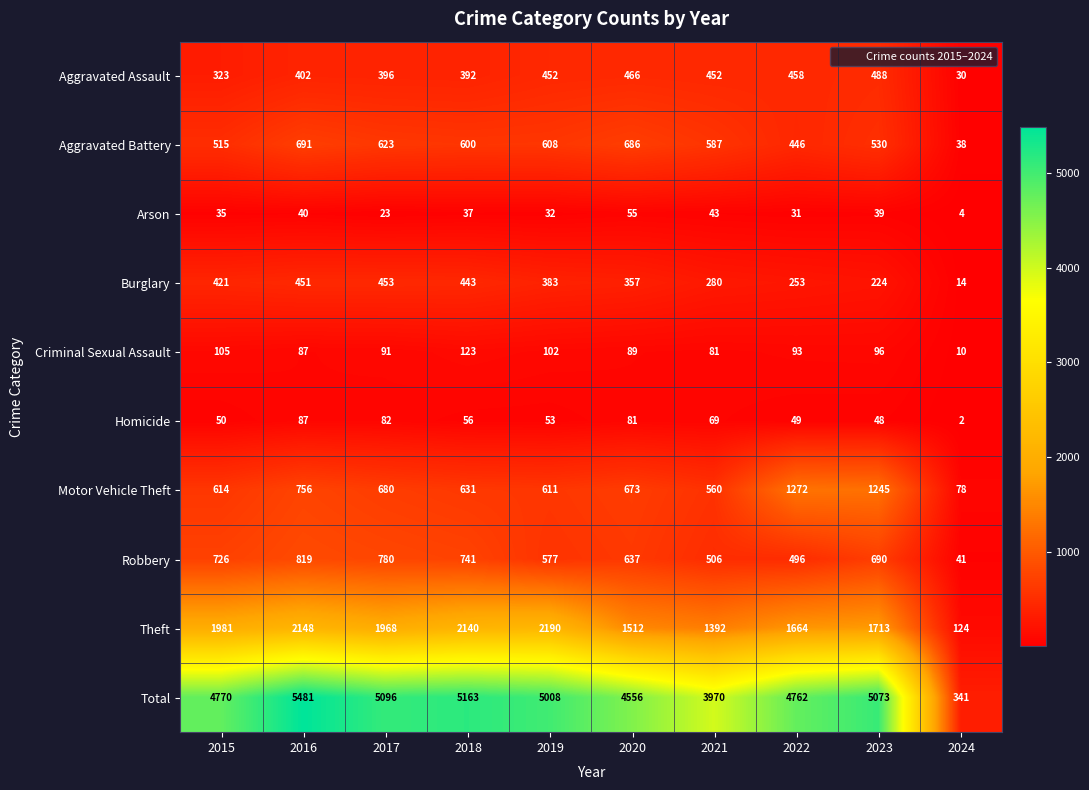

What is the difference between the maximum and second lowest values in the Robbery series?

323